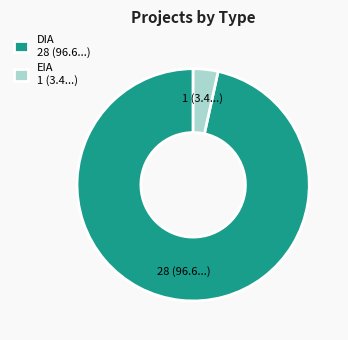

Does EIA 1 (3.4...) account for over 50% of the chart?

No